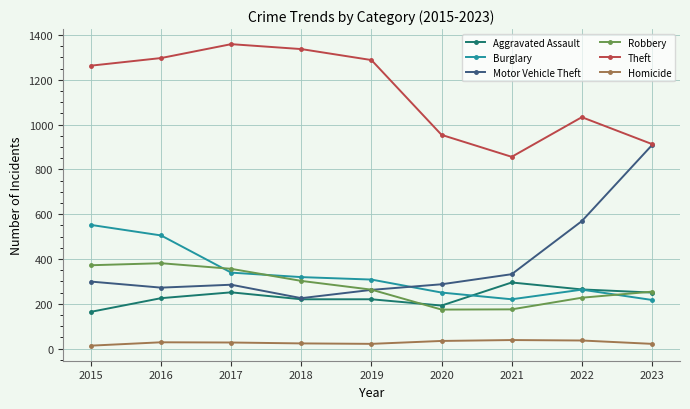

Which series has the largest total across all categories?

Theft